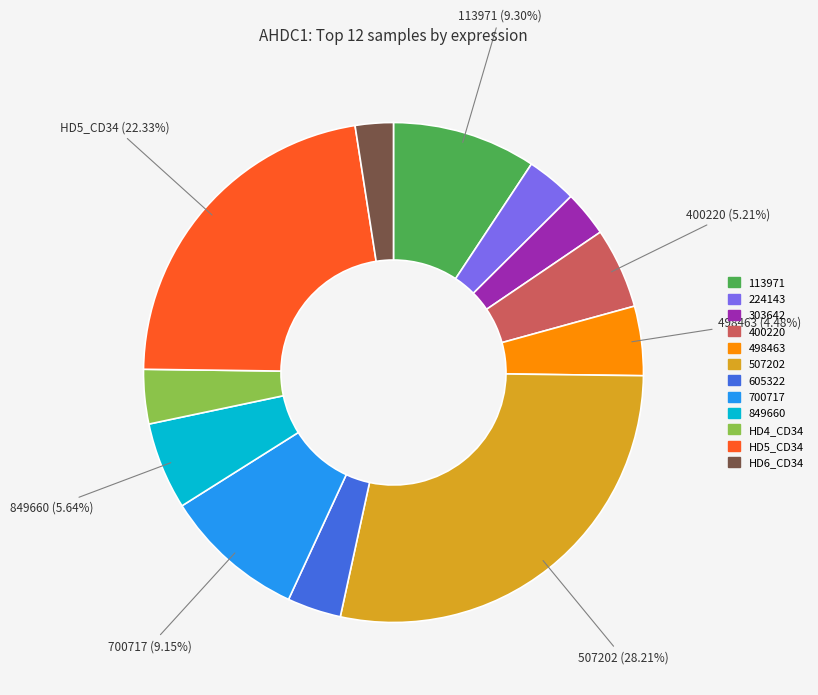

Is it true that HD4_CD34 is 4% of the pie?

True